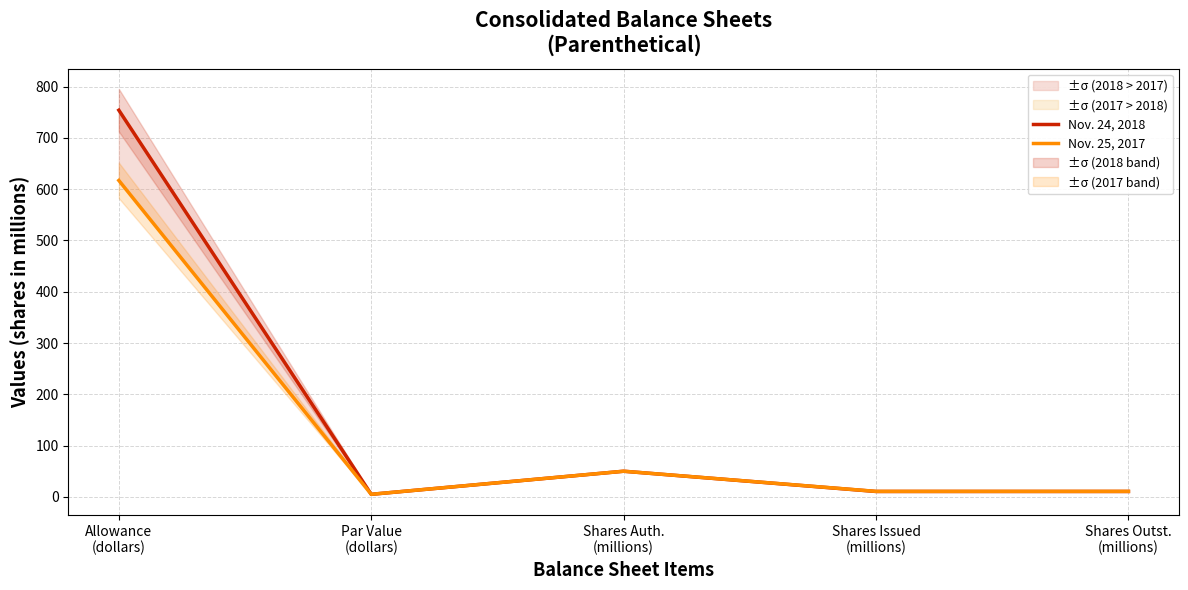

Rank the series at Par Value
(dollars) from lowest to highest value.

Nov. 24, 2018, Nov. 25, 2017